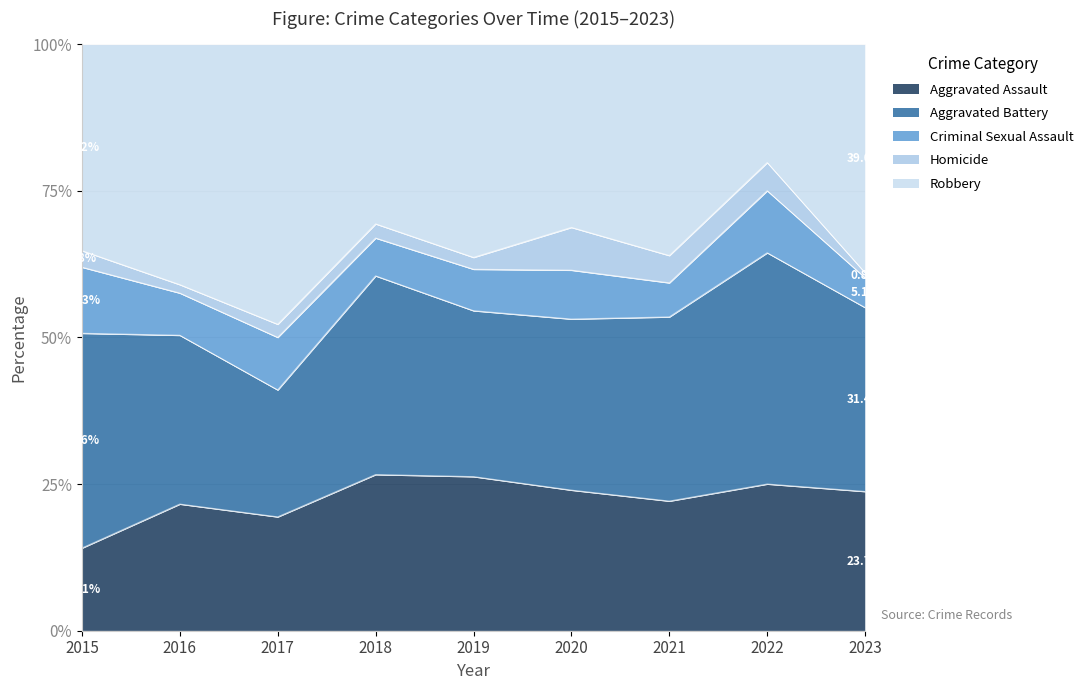

Rank the series by their maximum value, from lowest to highest.

Homicide, Criminal Sexual Assault, Aggravated Assault, Aggravated Battery, Robbery